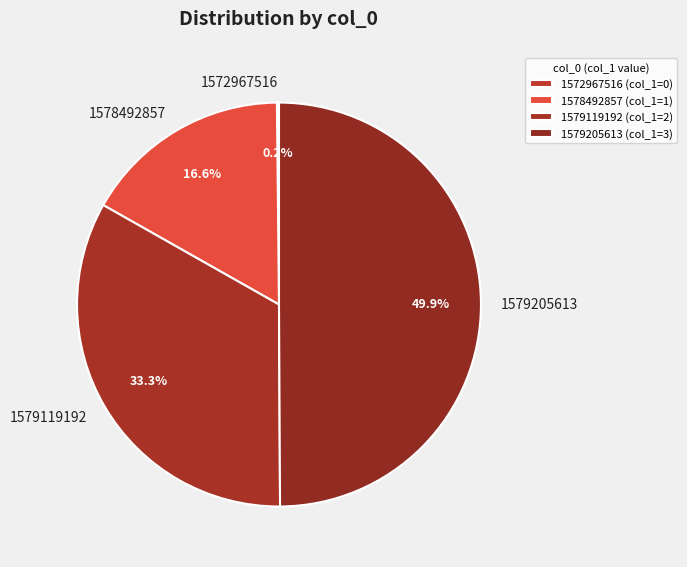

Combined, do 1579205613 and 1578492857 account for over 50%?

Yes